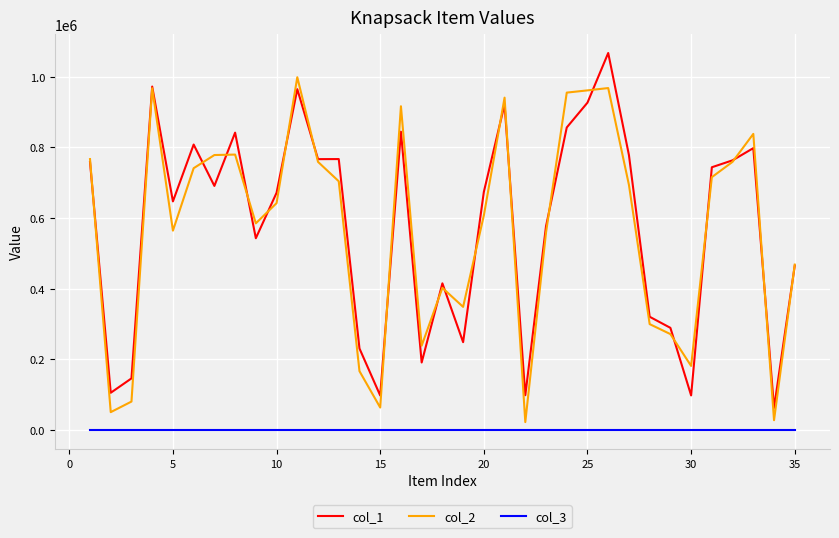

True or false: col_3 and col_1 intersect in this chart.

False